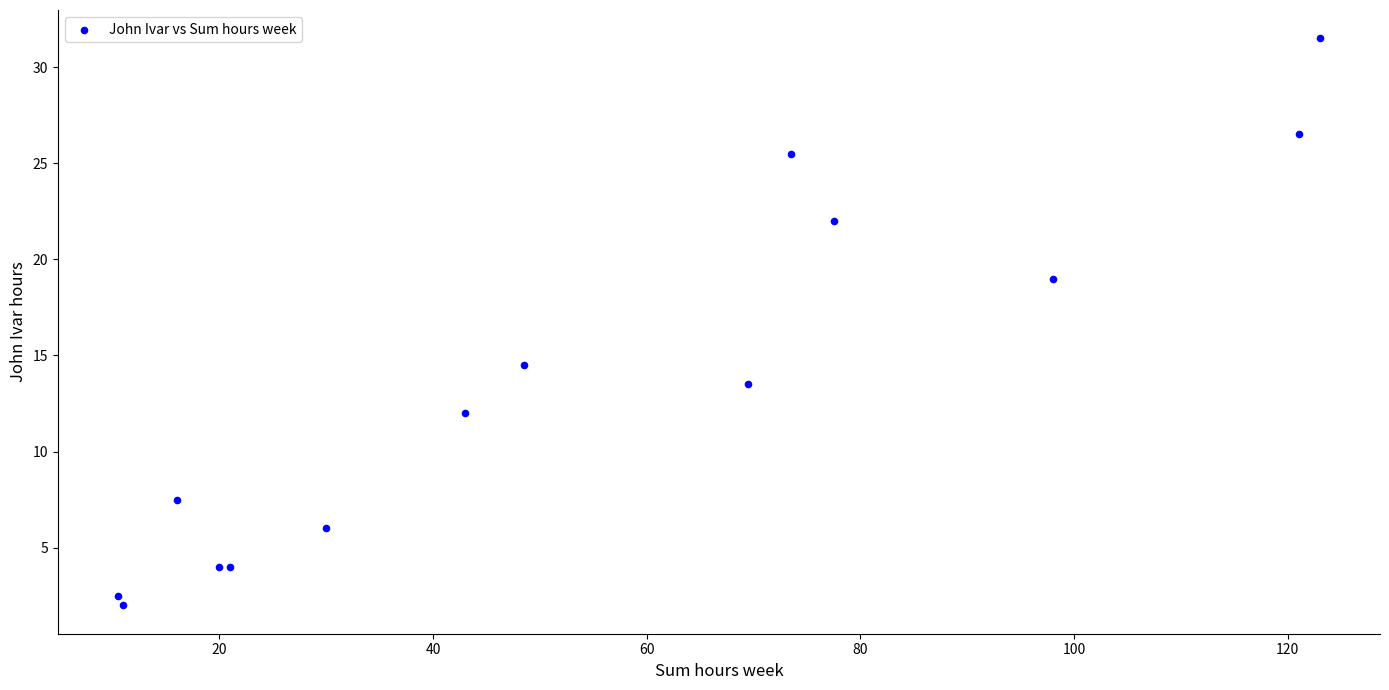

What Y value in the scatter plot is closest to 16?

14.5